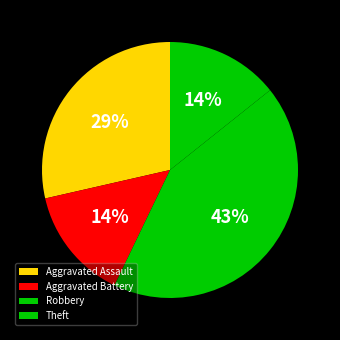

Does any single category account for the majority?

No